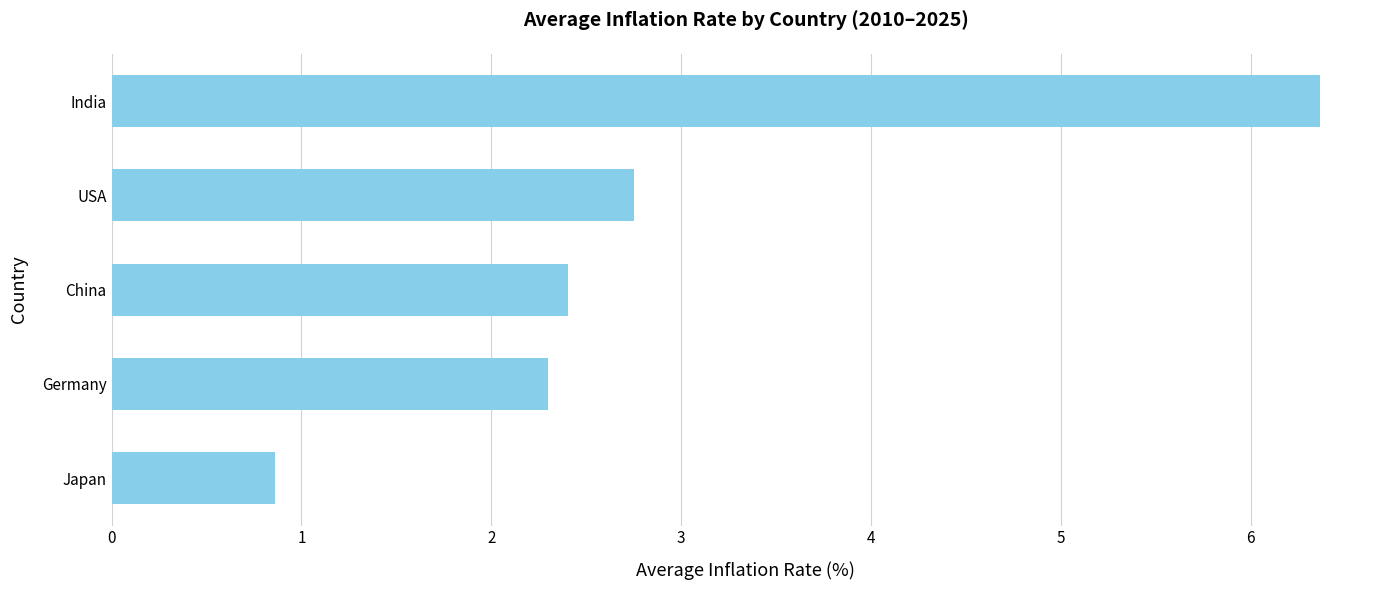

Reading top to bottom, transcribe all the data shown in this chart.

6.4	2.8	2.4	2.3	0.9